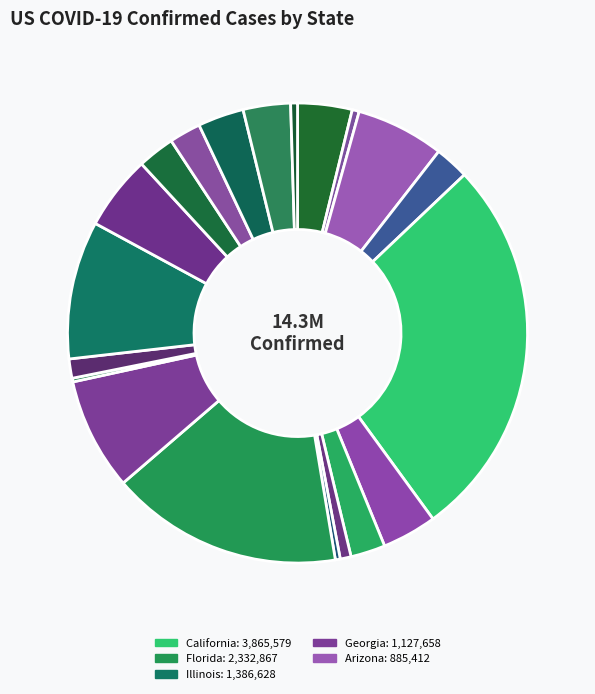

Count the number of slices in the pie.

20